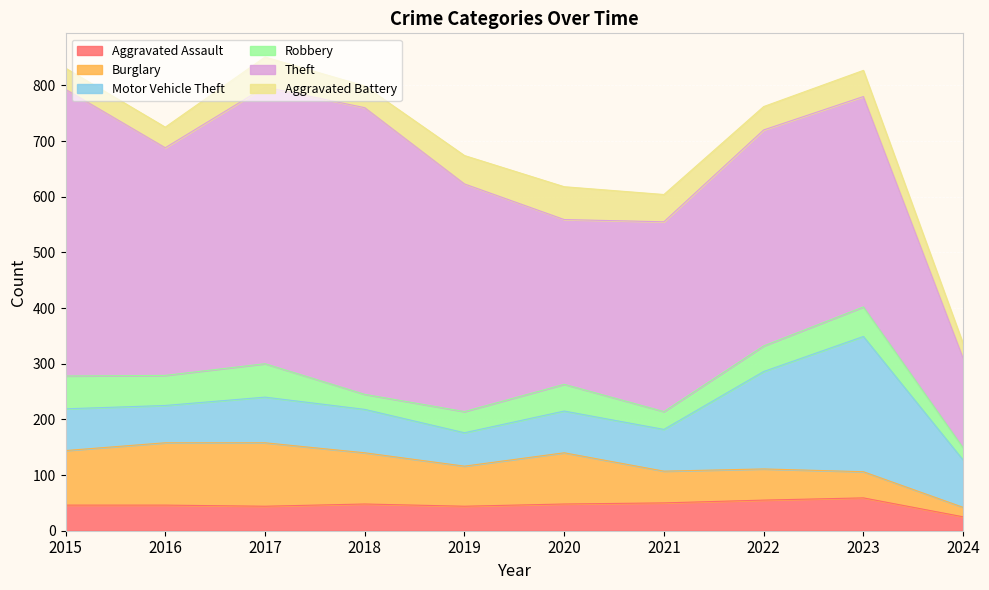

At which label is Theft closest to 338?

2021